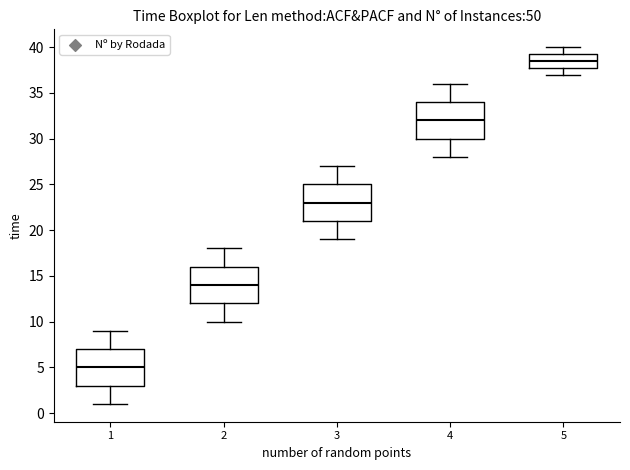

Where does the lower whisker of the box at x = 2 end on the y-axis? The values are not printed on the chart, so give them approximately, as read against the axis.

10.0